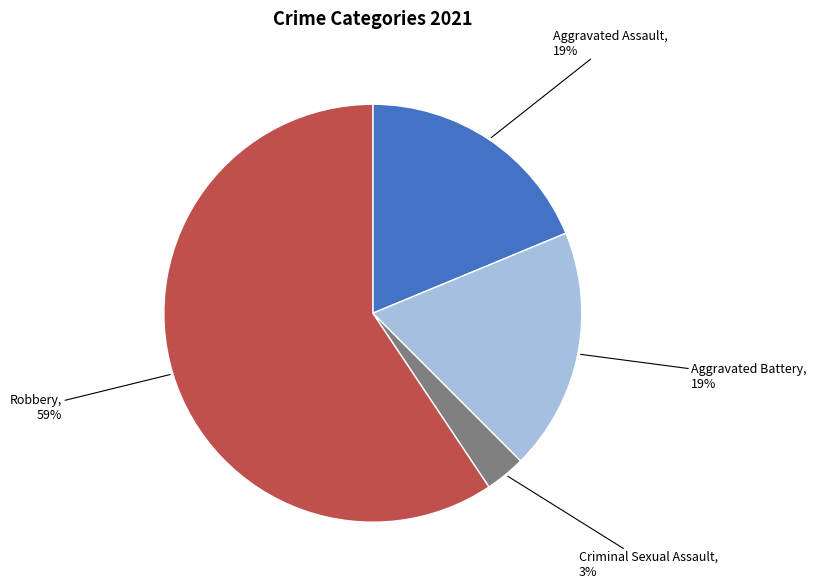

What percentage is the Criminal Sexual Assault slice, to the nearest percent?

3%